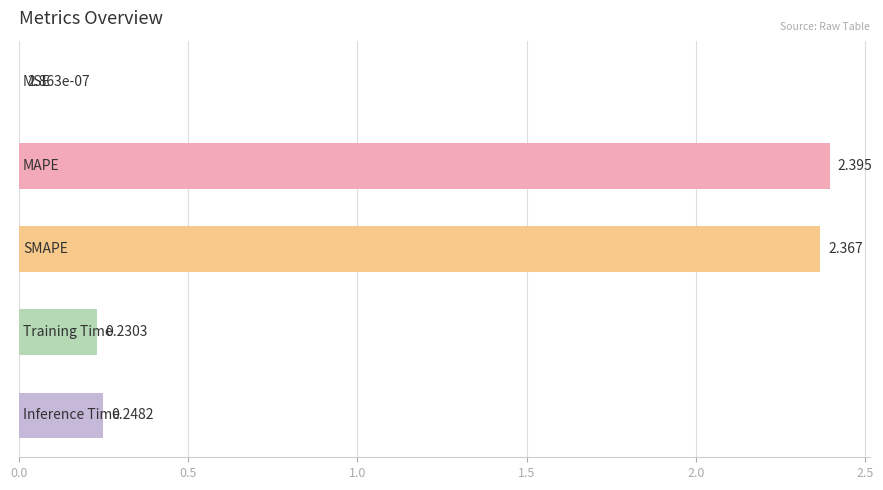

How many categories are shown in the chart?

5